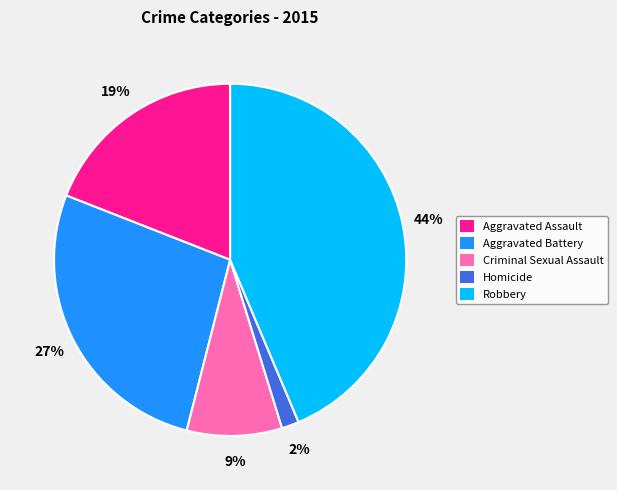

Rank the categories by value from lowest to highest.

Homicide, Criminal Sexual Assault, Aggravated Assault, Aggravated Battery, Robbery